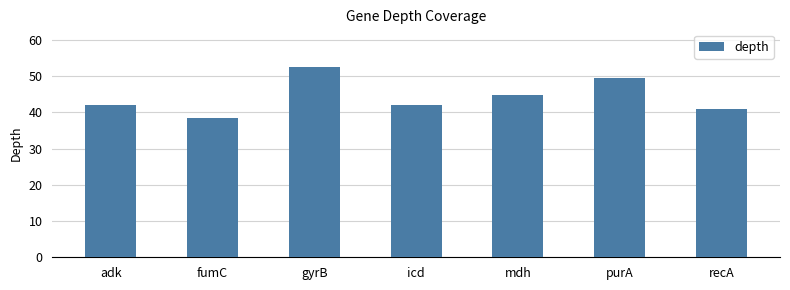

What is the change in value from adk to gyrB?

+10.3